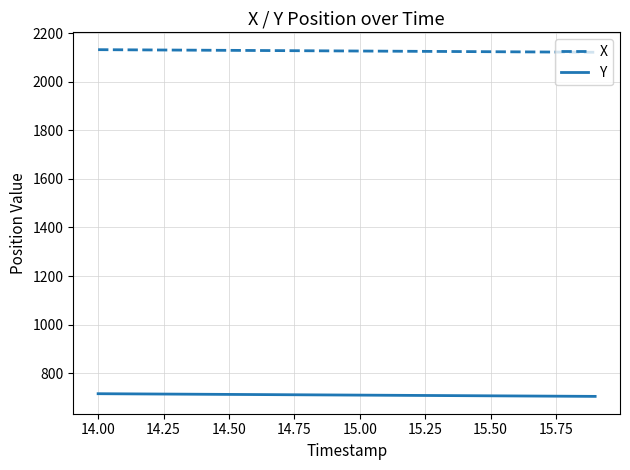

Which series has the largest total across all categories?

X